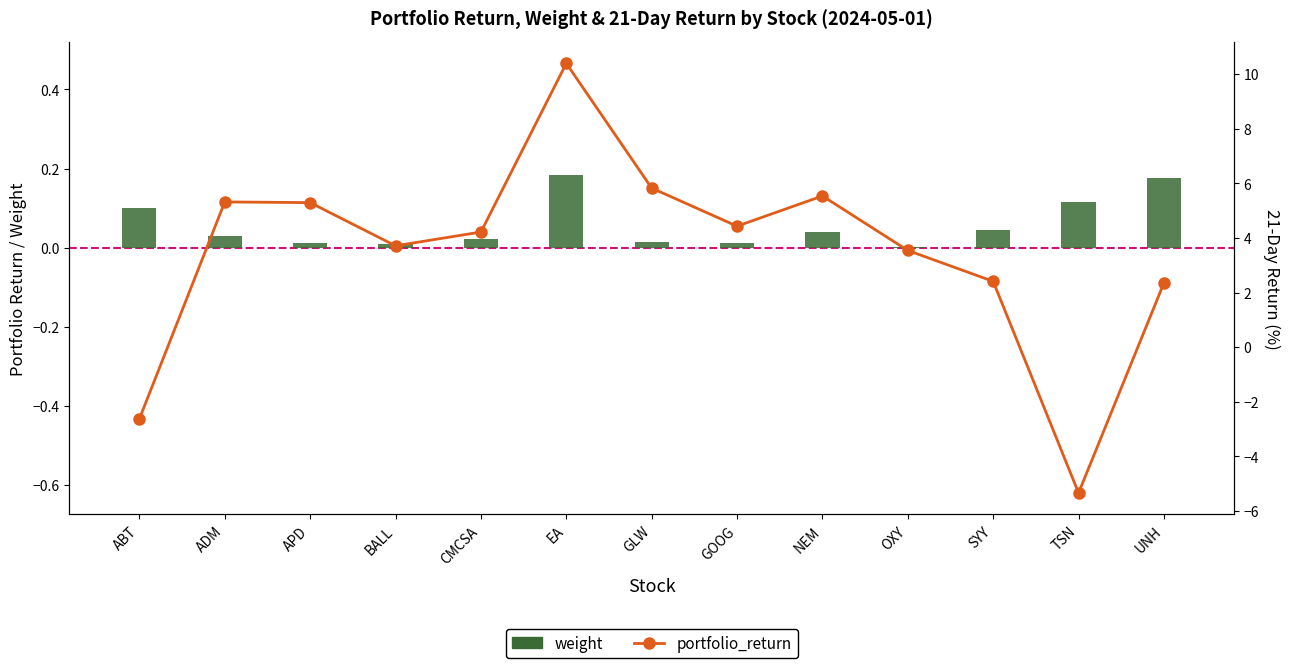

What is the sum of all weight values?

0.8